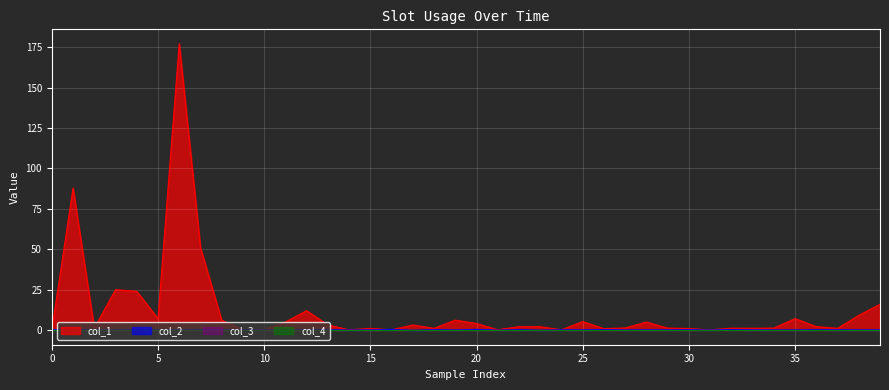

How many interior local peaks does the col_1 series have?

12